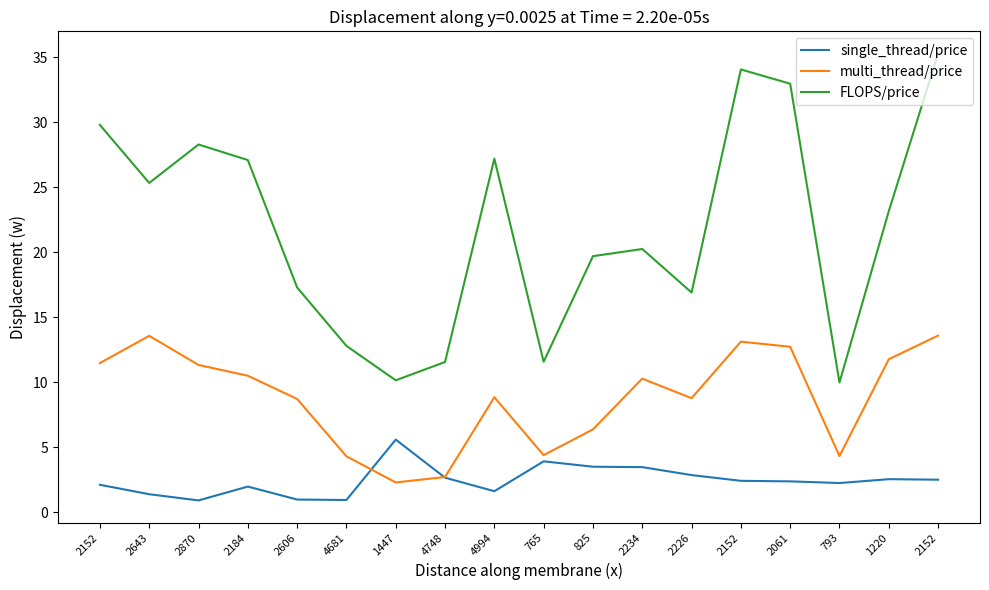

In FLOPS/price, how many points are lower than both neighbors (excluding endpoints)?

5